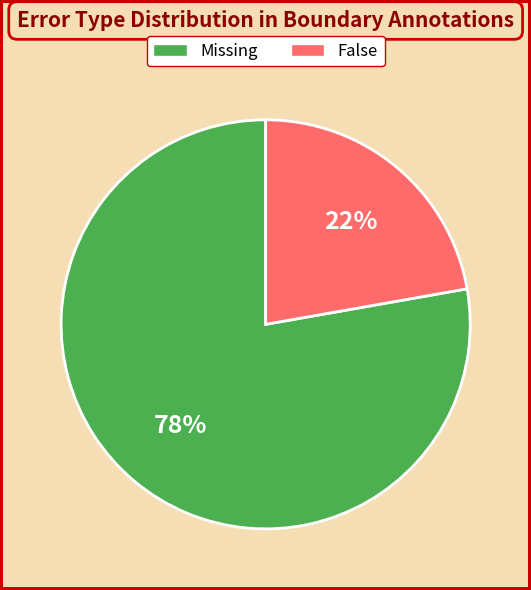

Is False the majority of the pie?

No